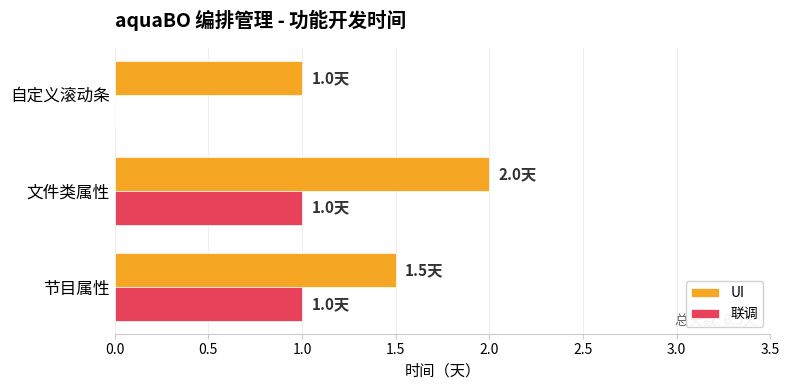

Which category has the highest value in the UI series?

文件类属性